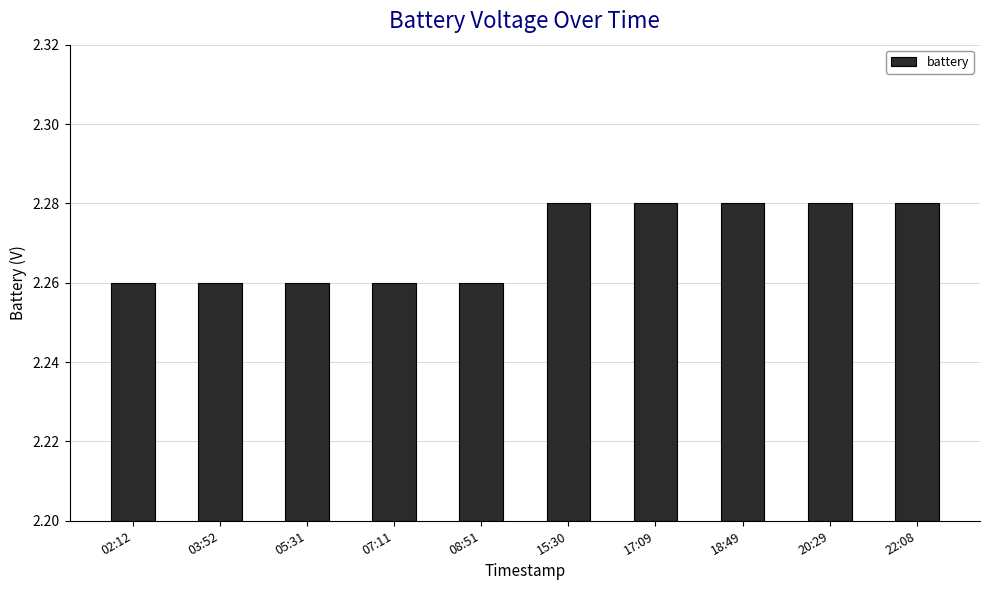

True or false: the data shows 4.0 at 08:51.

False